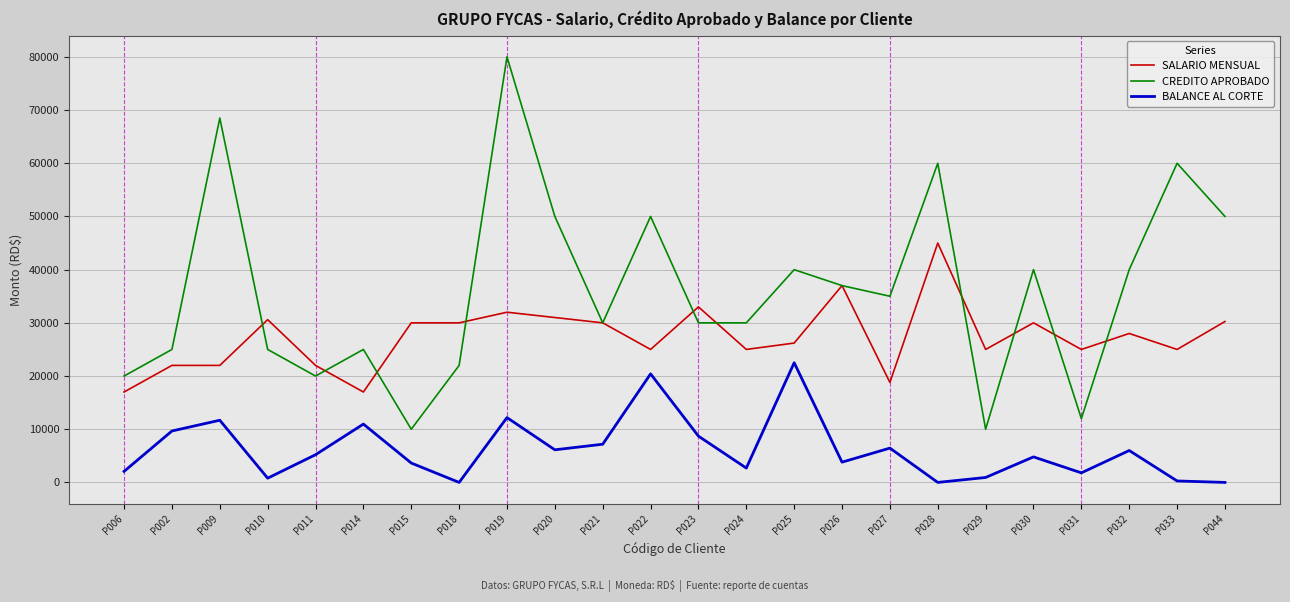

List the series in order of their overall mean, highest first.

CREDITO APROBADO, SALARIO MENSUAL, BALANCE AL CORTE